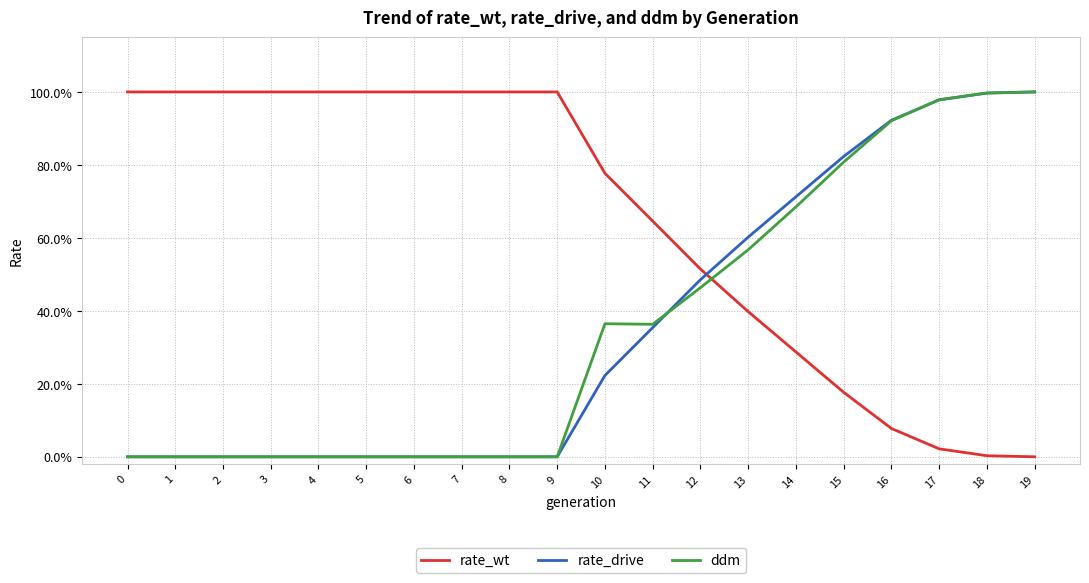

What is the difference between the highest and lowest values at 15?

0.6